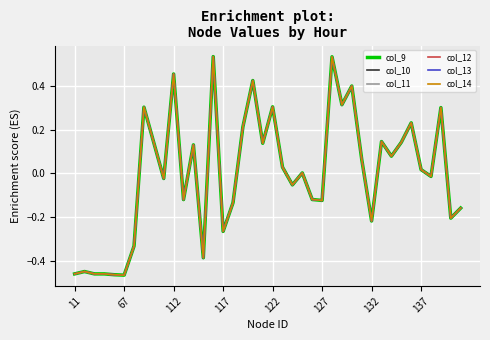

What are all the series names shown in the legend?

col_9, col_10, col_11, col_12, col_13, col_14